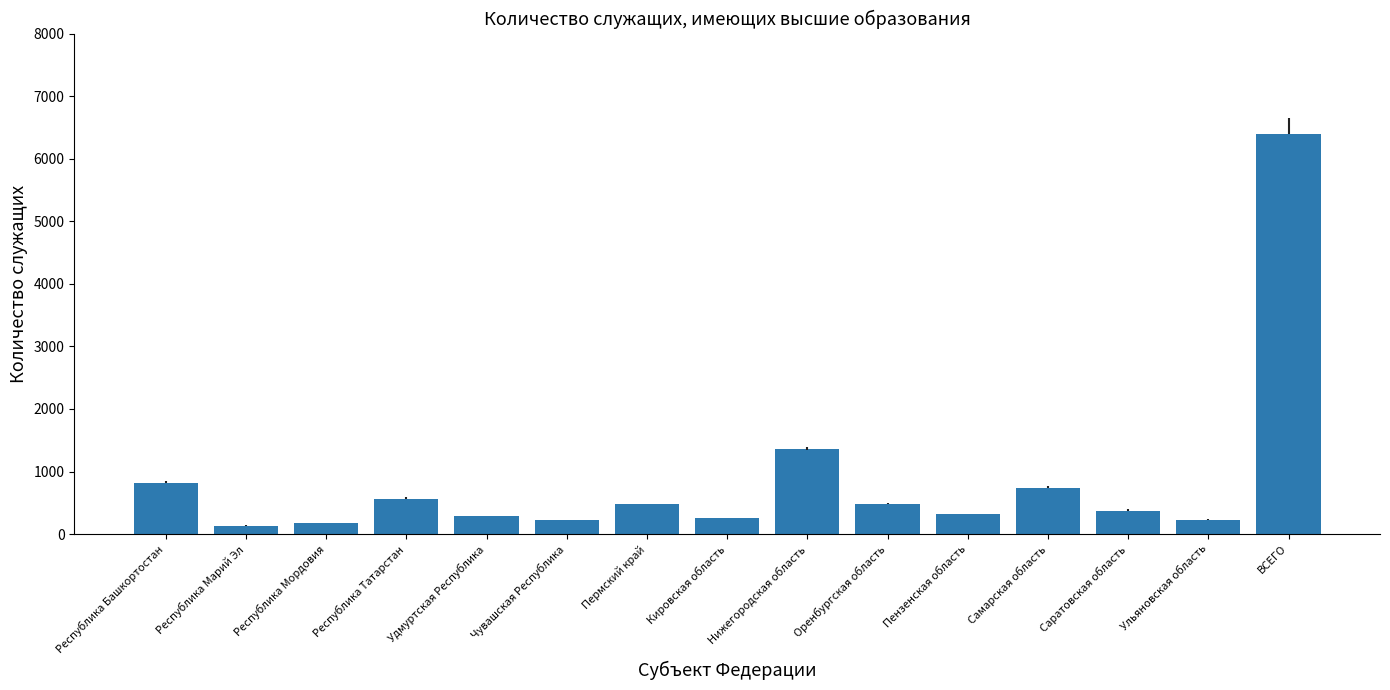

What is the maximum value shown in the chart?

6402